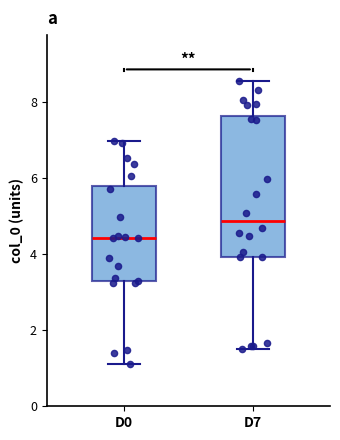

Reading left to right, read every box against the y-axis: the position of its median line, the range the box covers, and the ends of its whiskers. The values are not printed on the chart, so give them approximately, as read against the axis.

D0: median 4.4, box 3.2 to 5.8, whiskers 1.2 to 7.0
D7: median 4.8, box 4.0 to 7.6, whiskers 1.4 to 8.6